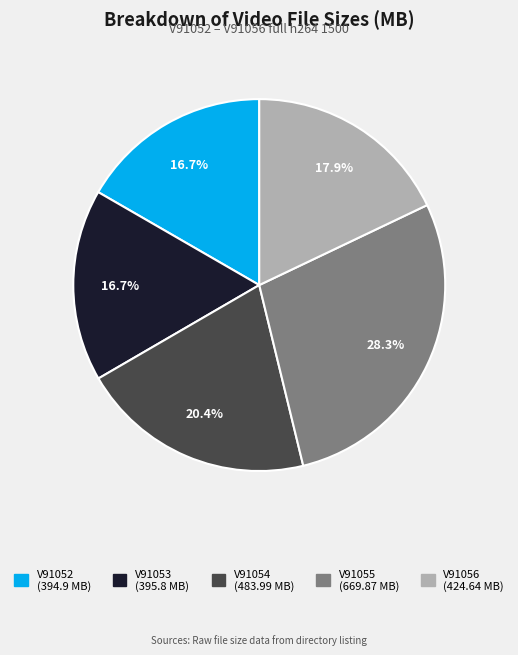

Approximately how many times larger is the value at V91053 compared to V91055?

0.6